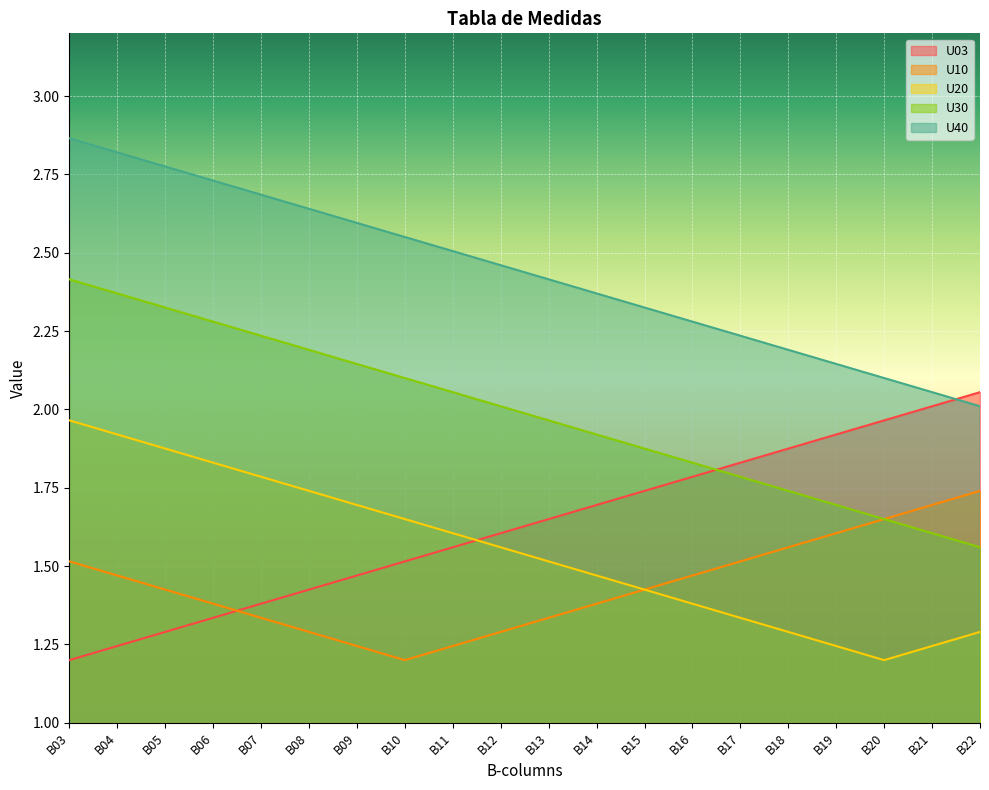

Rank the categories by U20 value from highest to lowest.

B03, B04, B05, B06, B07, B08, B09, B10, B11, B12, B13, B14, B15, B16, B17, B18, B22, B19, B21, B20